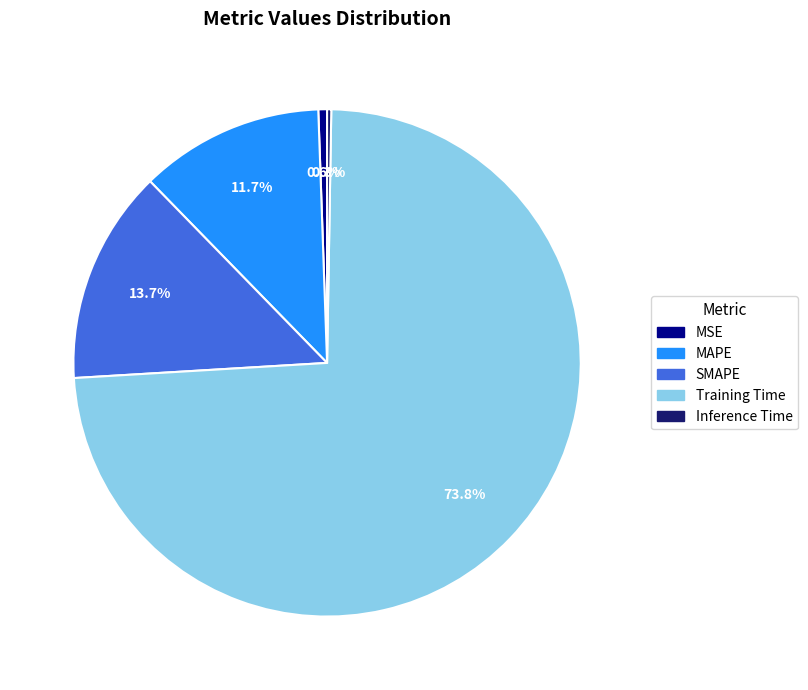

Which slice is the largest?

Training Time